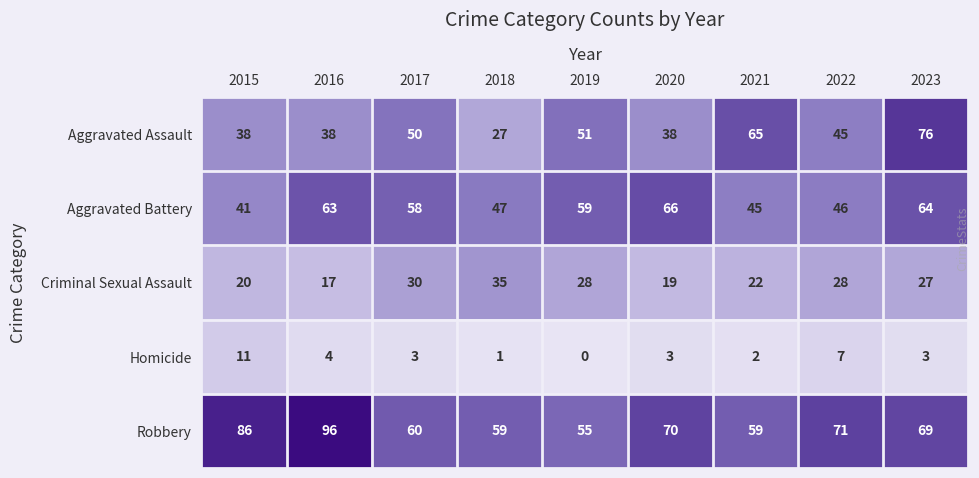

At which label does Criminal Sexual Assault reach its peak?

2018